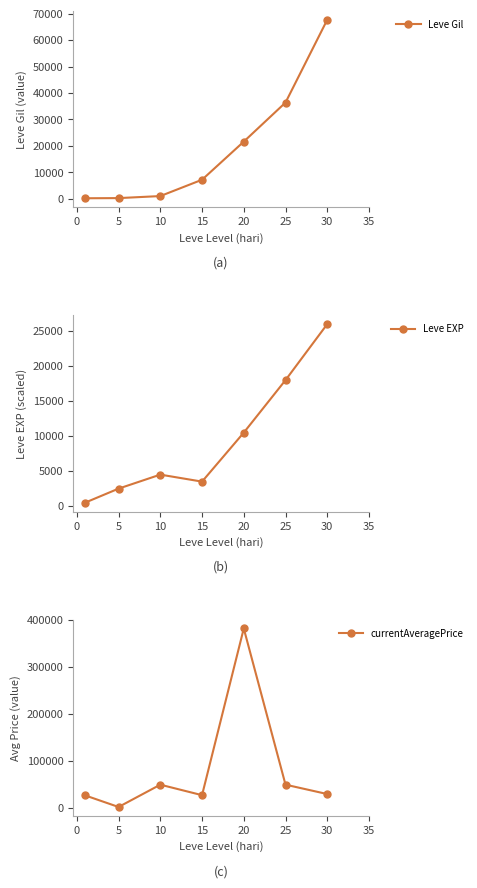

Reading right to left, what are all the values shown in this chart?

Leve Gil: 67730	36390	21600	7170	990	220	160
Leve EXP: 26000	18000	10500	3500	4500	2500	500
currentAveragePrice: 30036	50000	382497	27650	50000	2507	27128